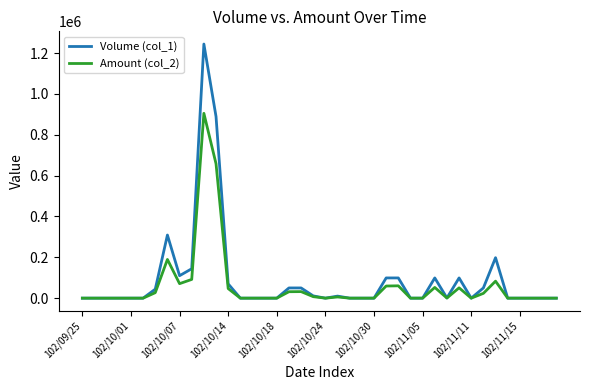

Rank the series by their average value, from lowest to highest.

Amount (col_2), Volume (col_1)